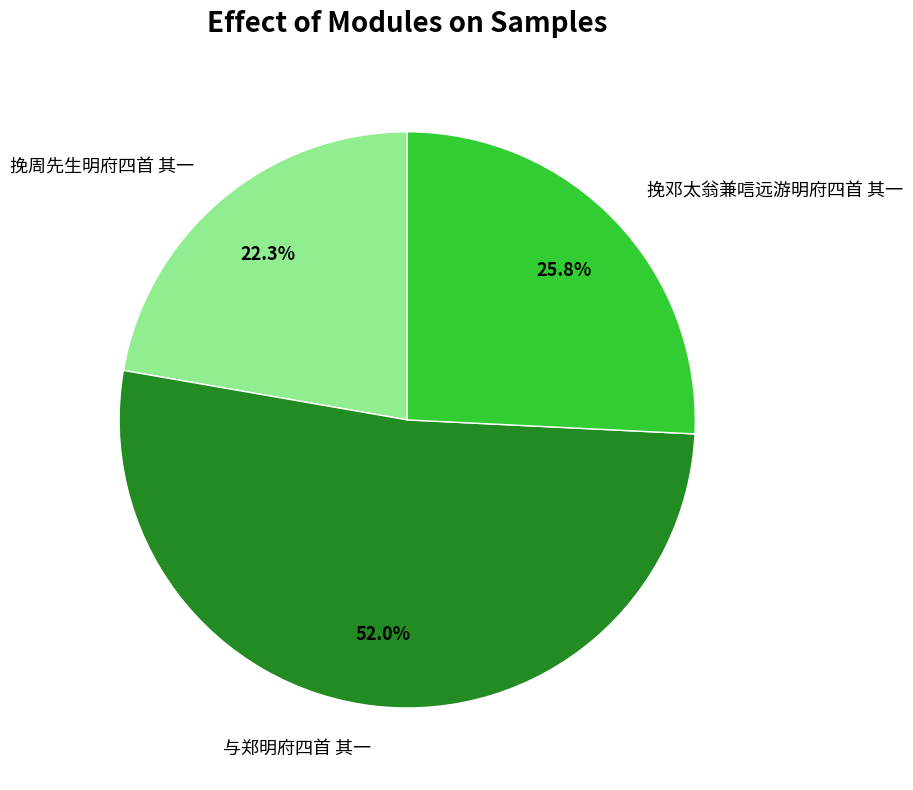

The 挽邓太翁兼唁远游明府四首 其一 slice represents 26% of the pie. True or false?

True